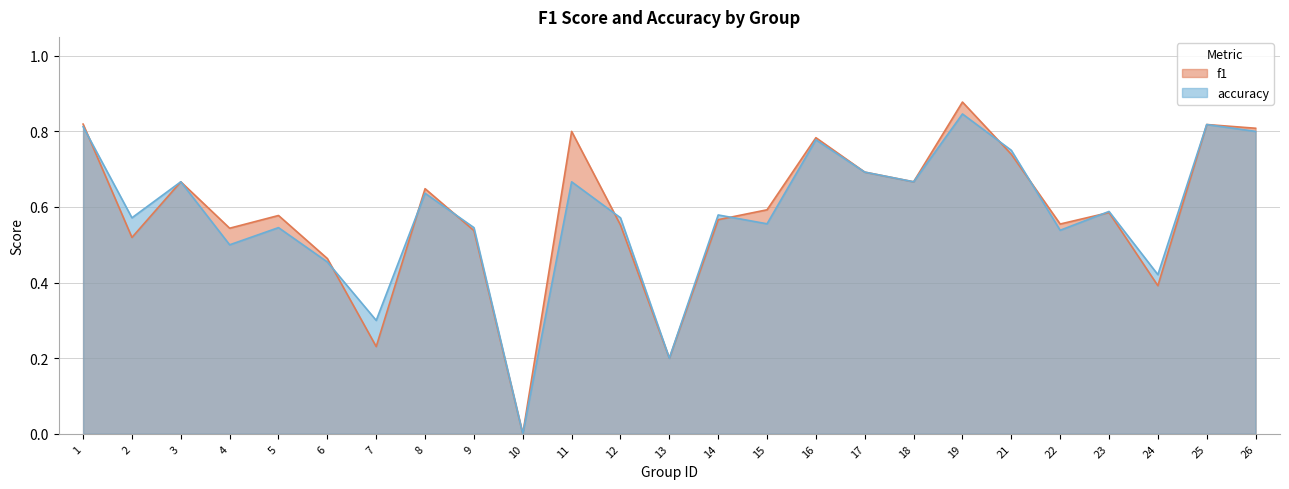

How many intersections are there between accuracy and f1?

9